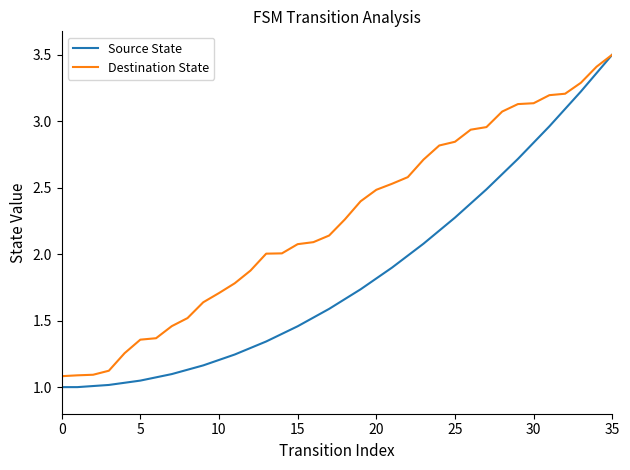

Which series has the widest spread of values?

Source State